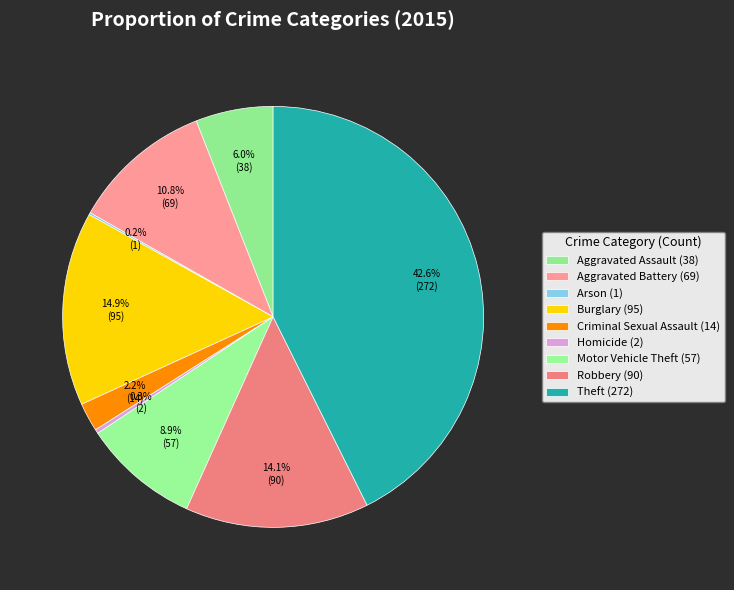

What is the change in value from Aggravated Battery to Criminal Sexual Assault?

-55